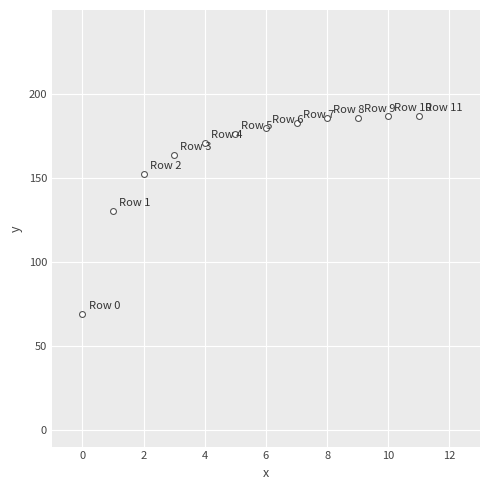

What is the range of Y values (max minus min)?

117.9